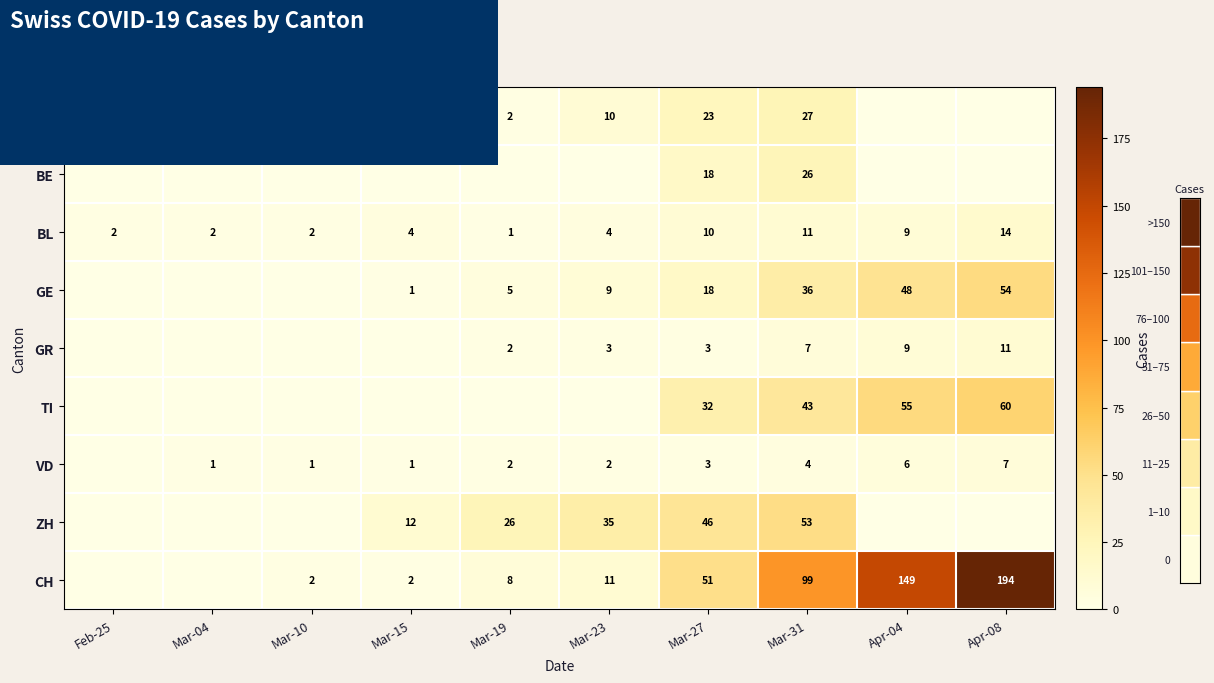

What is the sum of the VD values at Mar-19 and Apr-04?

8